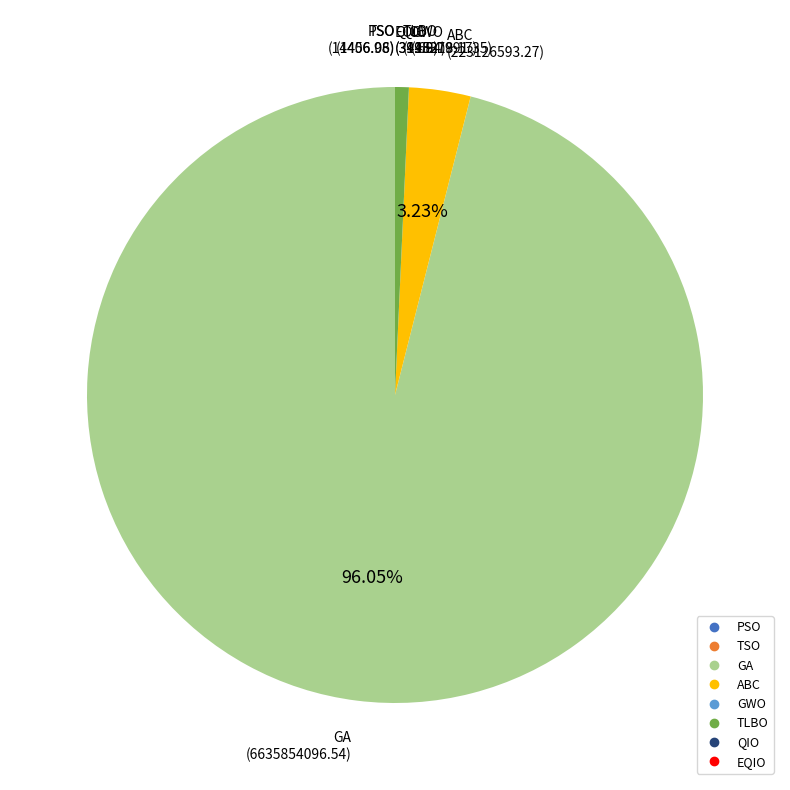

To the nearest percent, what portion does GA represent?

96%